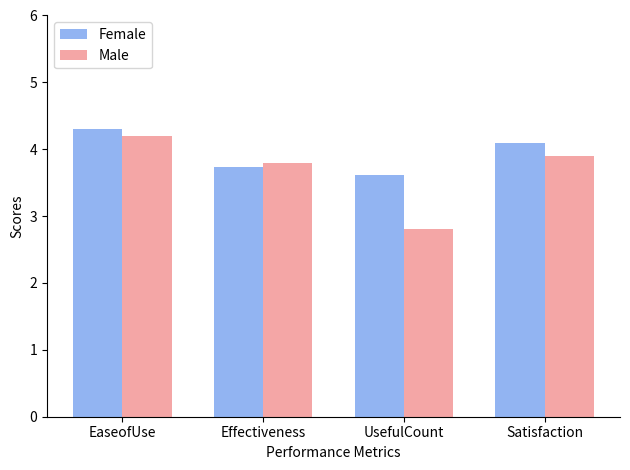

How many bars are there in each group?

2